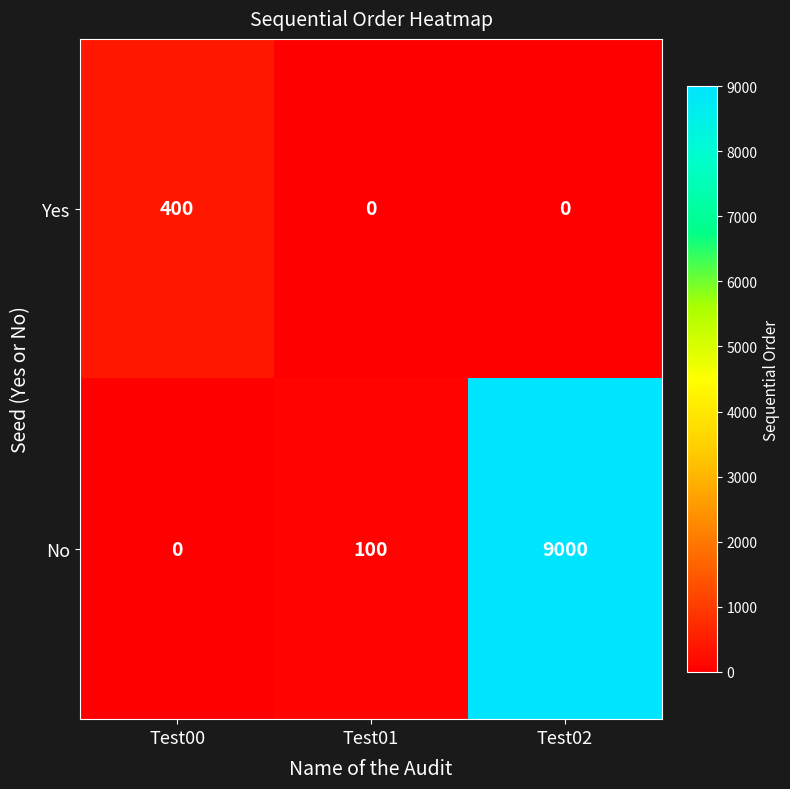

Which series has the largest total across all categories?

No